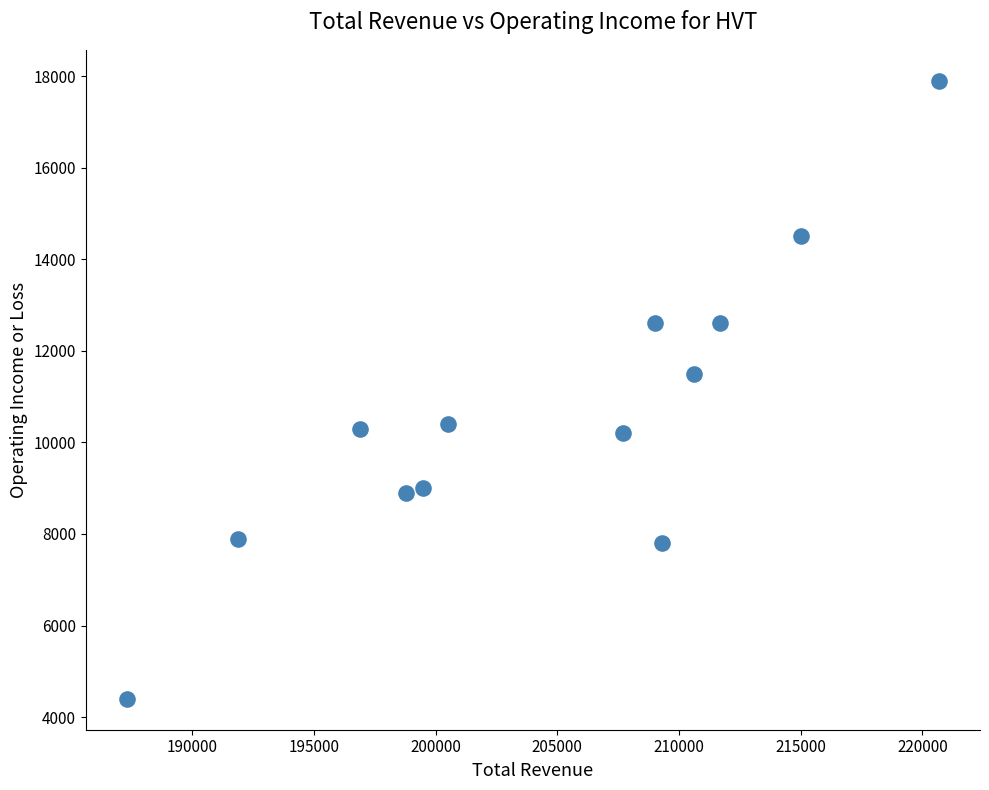

What Y value in the scatter plot is closest to 11150?

11500